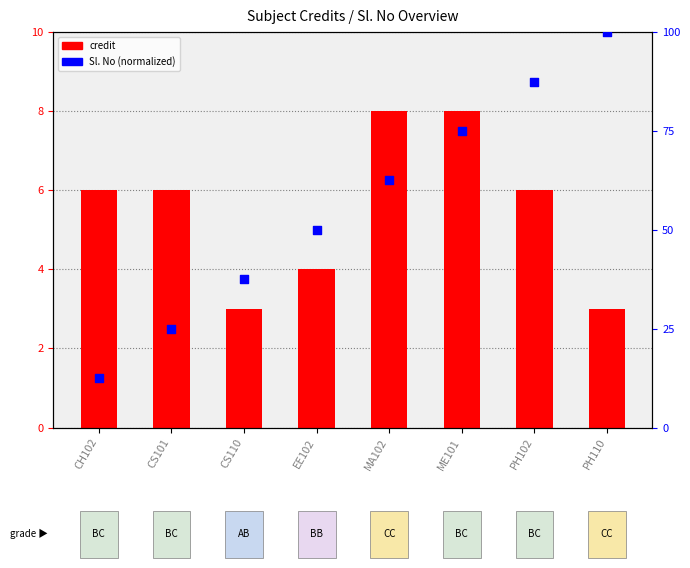

Which series has the widest spread of Y values?

Sl. No (normalized)